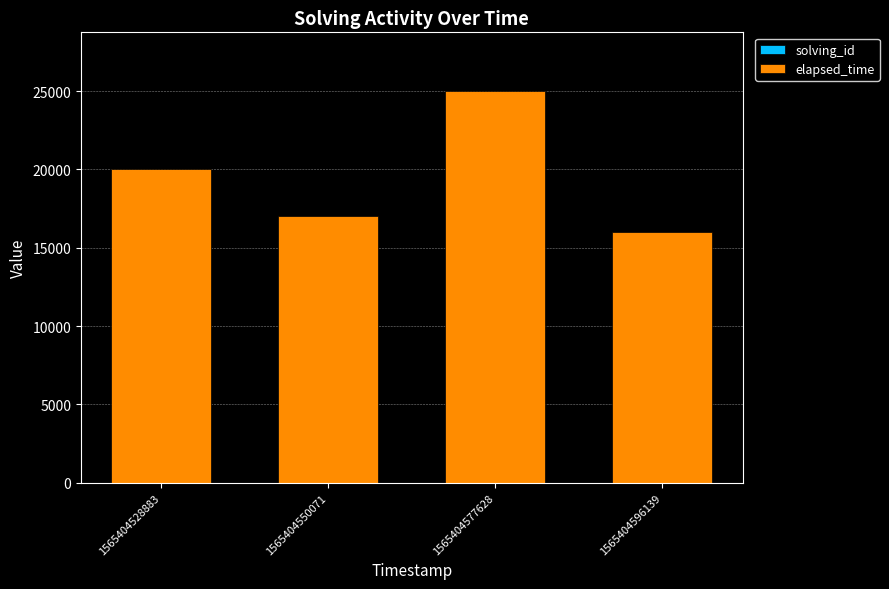

At which category is the sum across all series the highest?

1565404577628